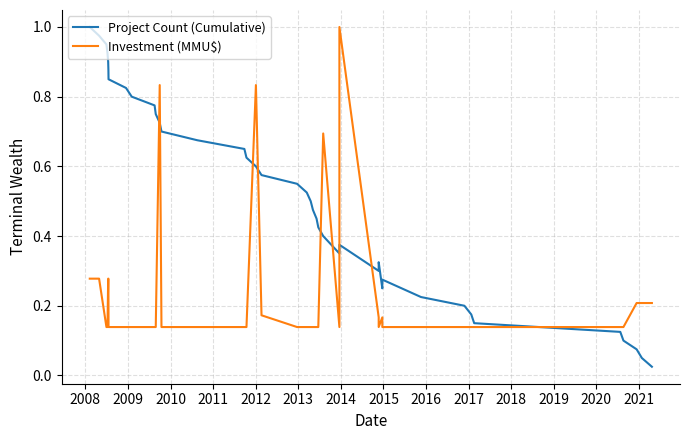

True or false: Project Count (Cumulative) has more than 0 points higher than both neighbors.

True